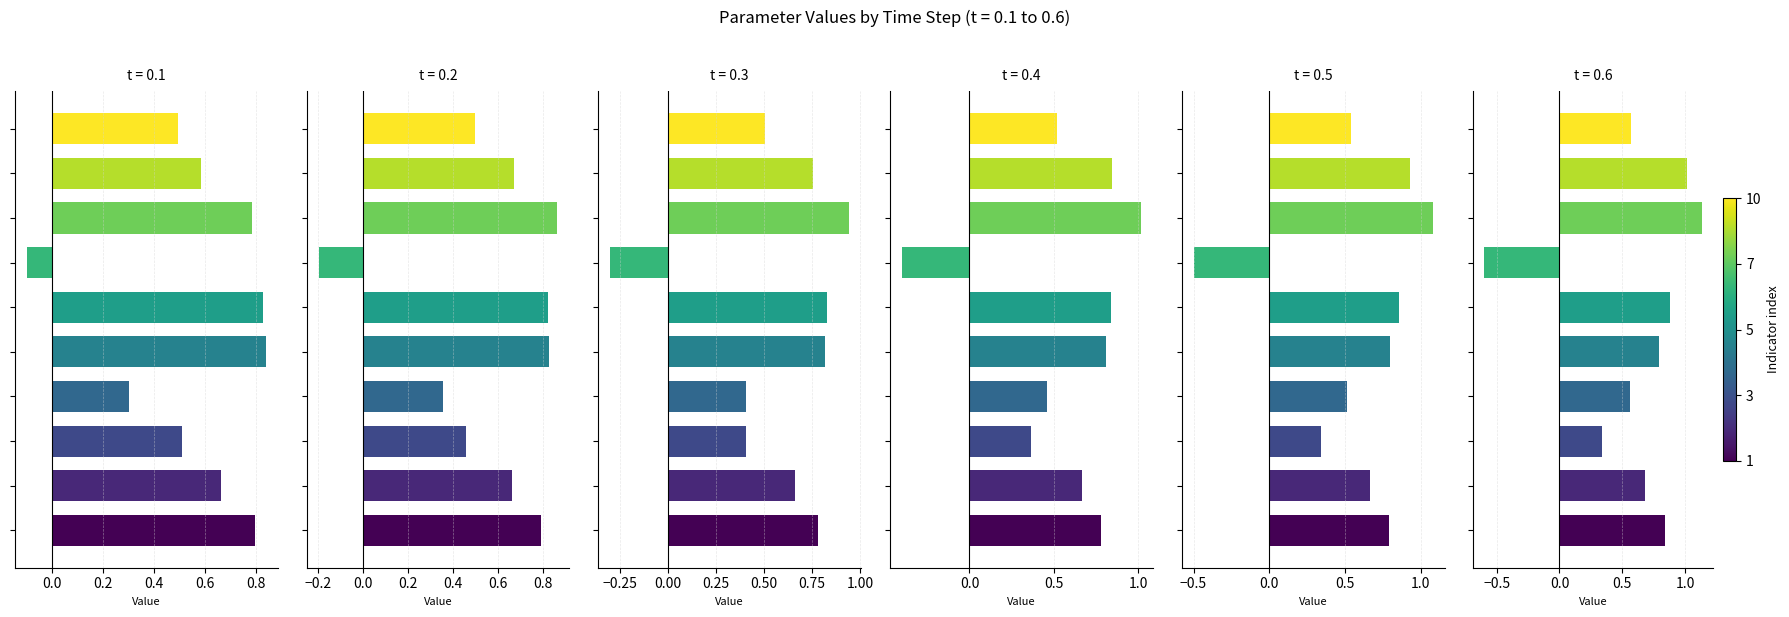

Reading right to left, what are all the values shown in this chart?

t = 0.1: X10=0.5	X9=0.6	X8=0.8	X7=-0.1	X6=0.8	X5=0.8	X4=0.3	X3=0.5	X2=0.7	X1=0.8
t = 0.2: X10=0.5	X9=0.7	X8=0.9	X7=-0.2	X6=0.8	X5=0.8	X4=0.4	X3=0.5	X2=0.7	X1=0.8
t = 0.3: X10=0.5	X9=0.8	X8=0.9	X7=-0.3	X6=0.8	X5=0.8	X4=0.4	X3=0.4	X2=0.7	X1=0.8
t = 0.4: X10=0.5	X9=0.8	X8=1.0	X7=-0.4	X6=0.8	X5=0.8	X4=0.5	X3=0.4	X2=0.7	X1=0.8
t = 0.5: X10=0.5	X9=0.9	X8=1.1	X7=-0.5	X6=0.9	X5=0.8	X4=0.5	X3=0.3	X2=0.7	X1=0.8
t = 0.6: X10=0.6	X9=1.0	X8=1.1	X7=-0.6	X6=0.9	X5=0.8	X4=0.6	X3=0.3	X2=0.7	X1=0.8